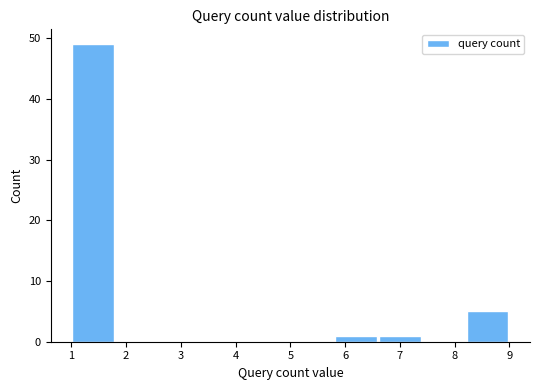

What is the height of the bar covering 1.0 to 1.8 on the x-axis? The values are not printed on the chart, so give them approximately, as read against the axis.

49